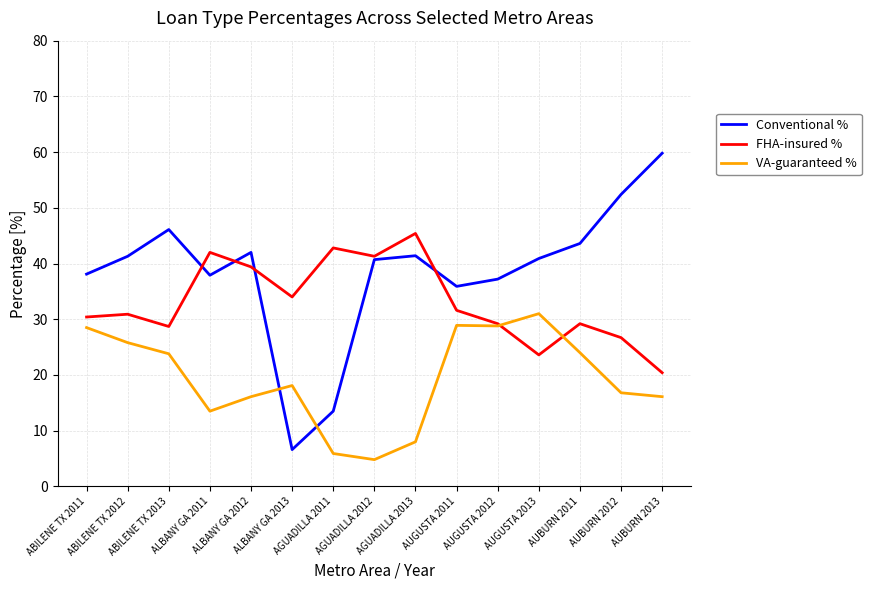

What is the total value across all series at AGUADILLA 2012?

86.8